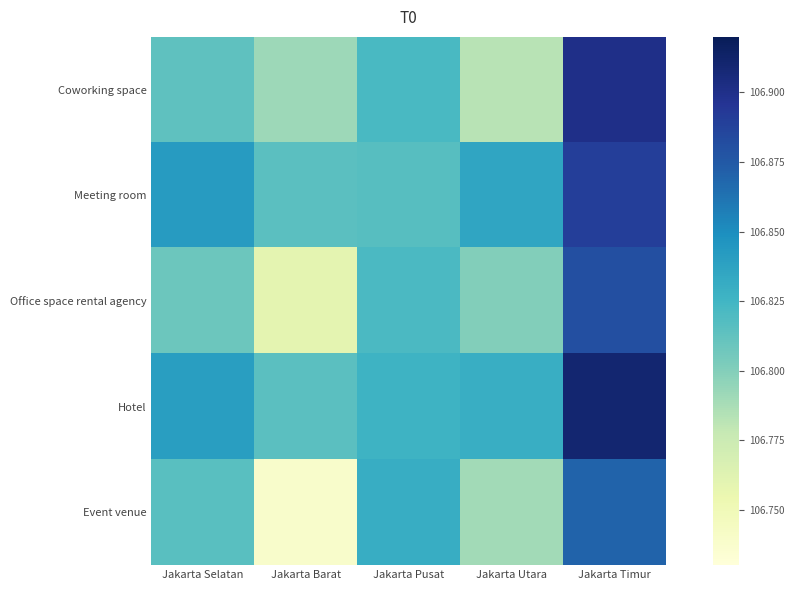

At how many categories does at least one series exceed 106?

5